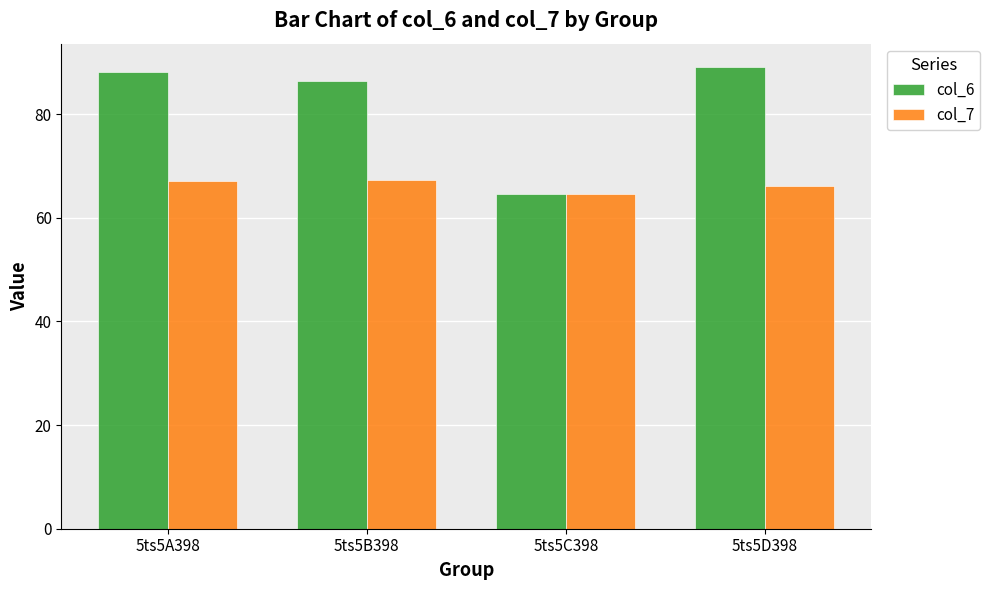

What are all the series names shown in the legend?

col_6, col_7